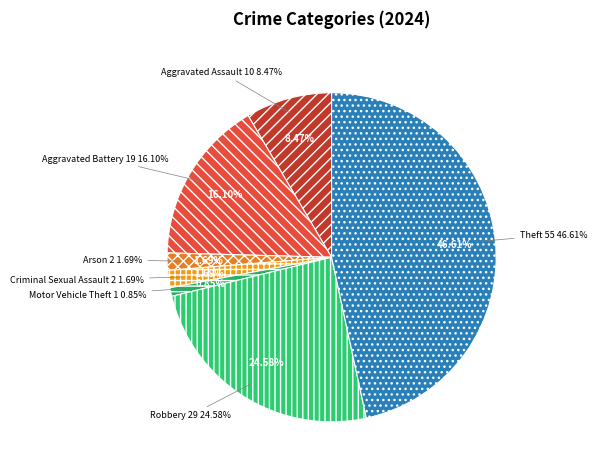

To the nearest percent, what is the combined percentage of Robbery and Aggravated Assault?

33%